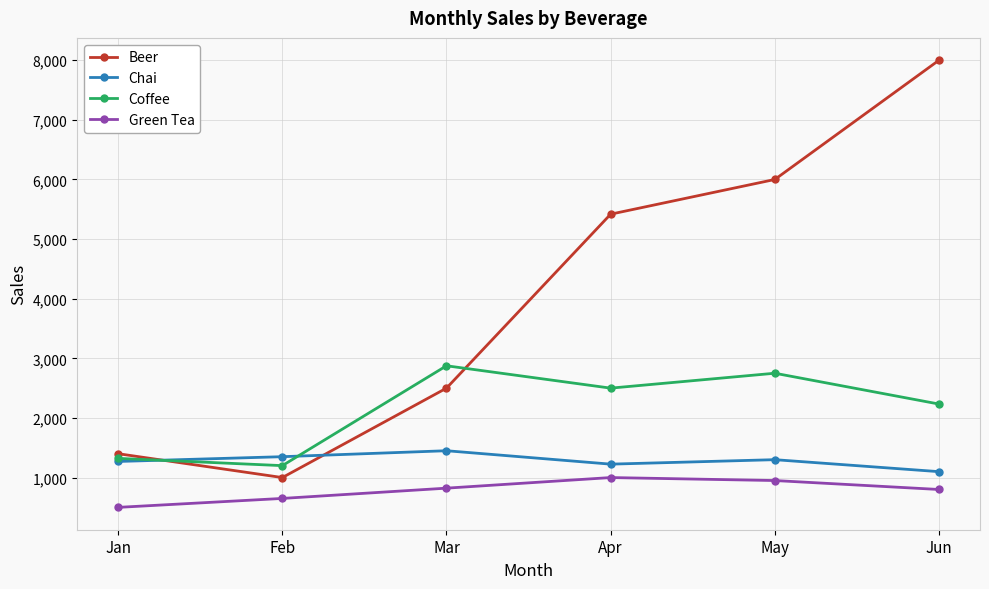

What is the value of the Beer point at the 5th from the left?

6000.0